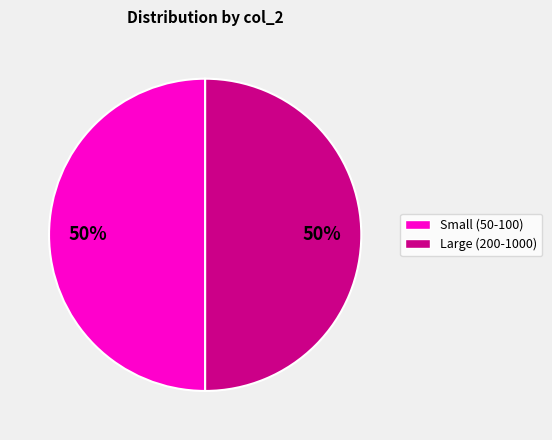

To the nearest percent, what is the average slice percentage?

50%